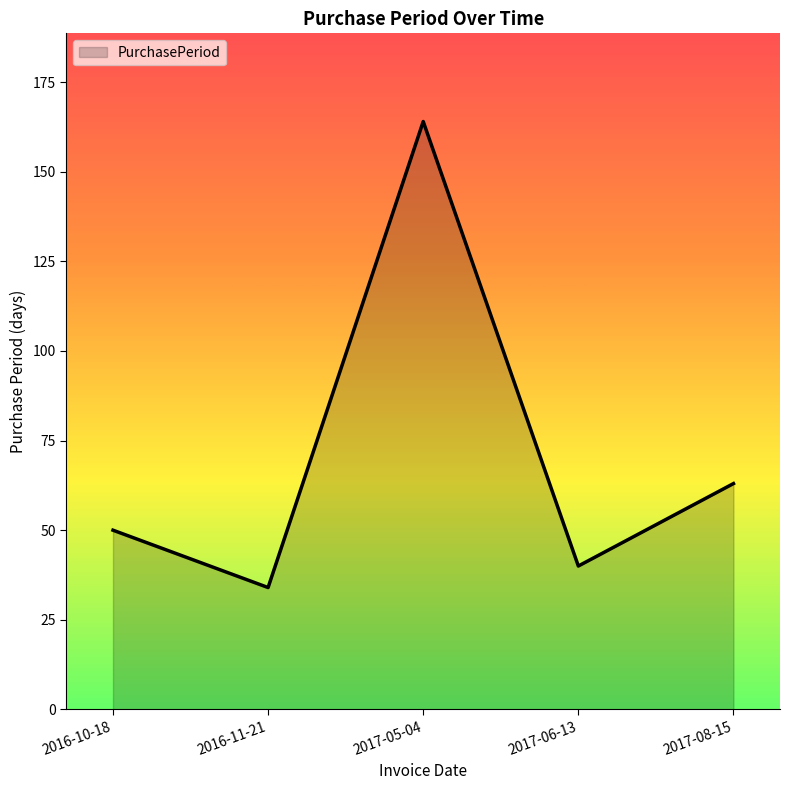

True or false: the data shows 264 at 2017-05-04.

False